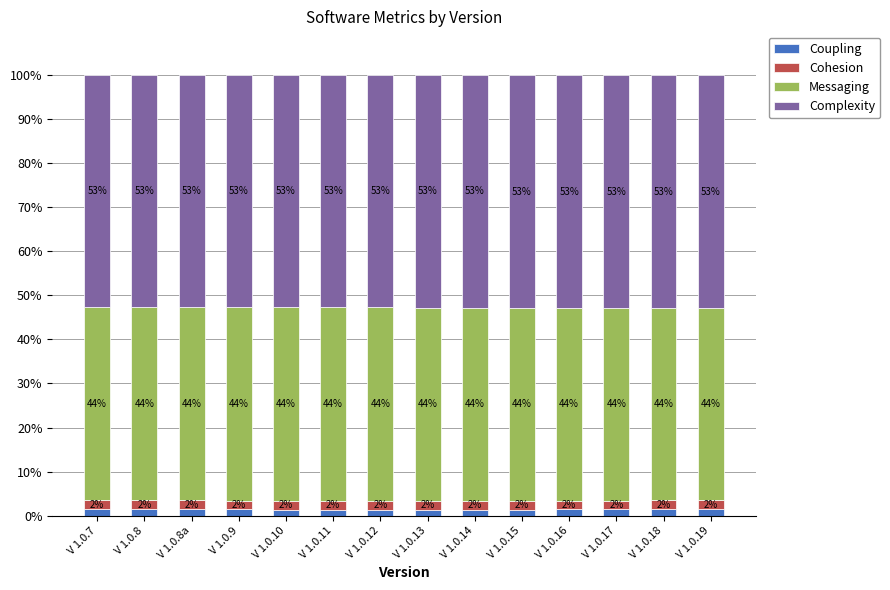

What is the total value across all series at V 1.0.17?

100.0